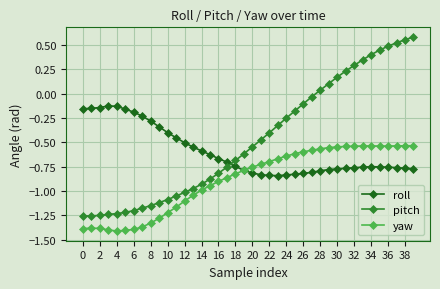

How many intersections are there between pitch and roll?

1